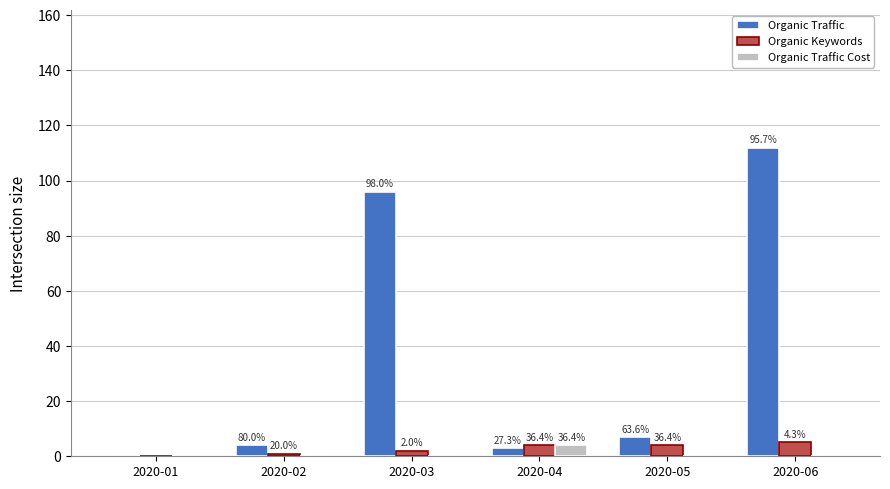

The value of Organic Traffic Cost at 2020-02 is 0. True or false?

True